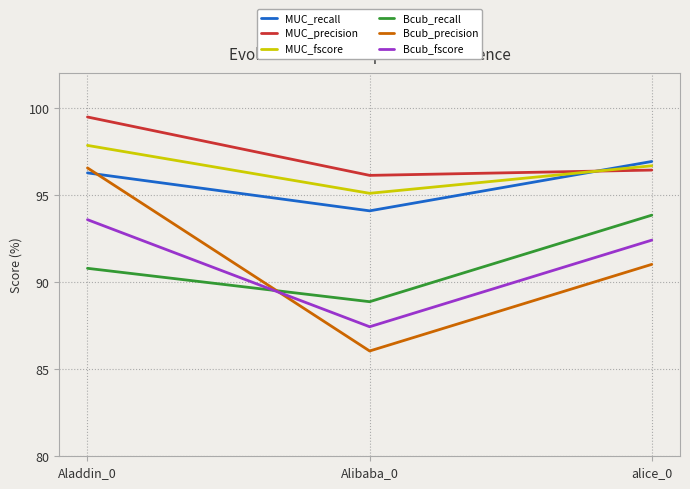

Reading right to left, transcribe all the data shown in this chart.

MUC_recall: alice_0=96.9	Alibaba_0=94.1	Aladdin_0=96.3
MUC_precision: alice_0=96.4	Alibaba_0=96.1	Aladdin_0=99.5
MUC_fscore: alice_0=96.7	Alibaba_0=95.1	Aladdin_0=97.8
Bcub_recall: alice_0=93.8	Alibaba_0=88.9	Aladdin_0=90.8
Bcub_precision: alice_0=91.0	Alibaba_0=86.0	Aladdin_0=96.6
Bcub_fscore: alice_0=92.4	Alibaba_0=87.4	Aladdin_0=93.6